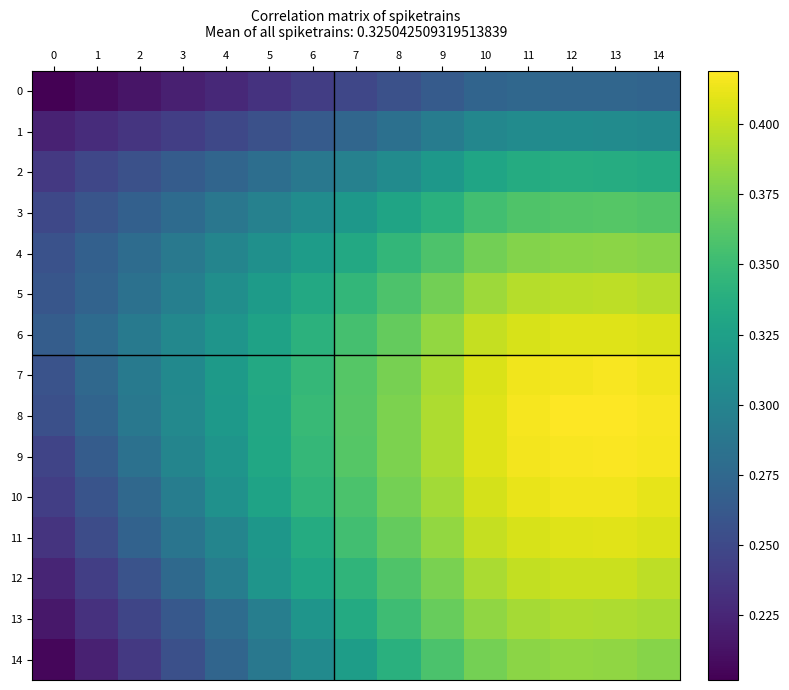

What is the total value across all series at 4?

4.4